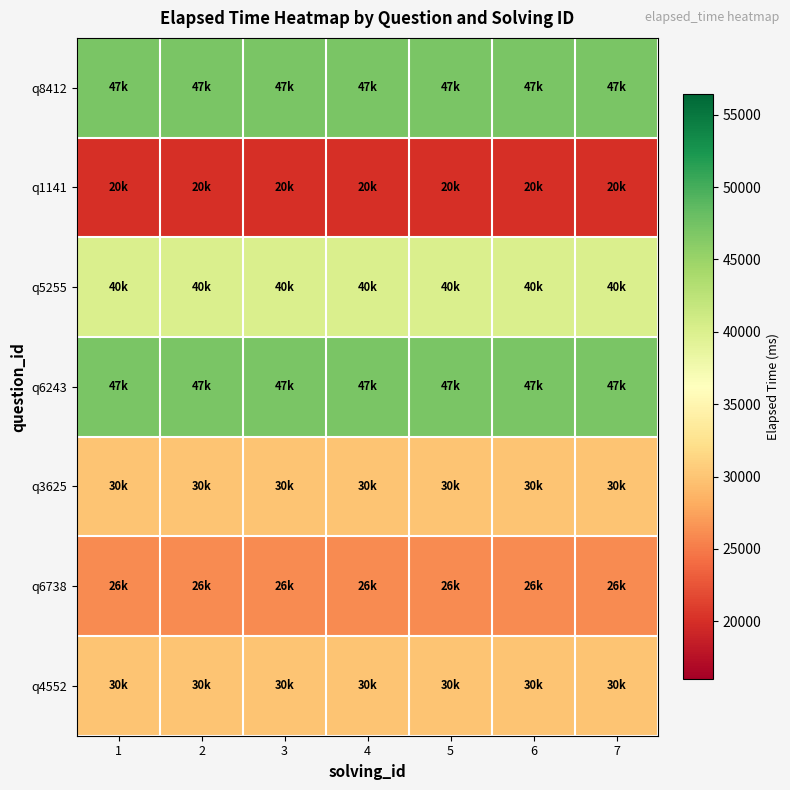

How many categories are shown in the chart?

7